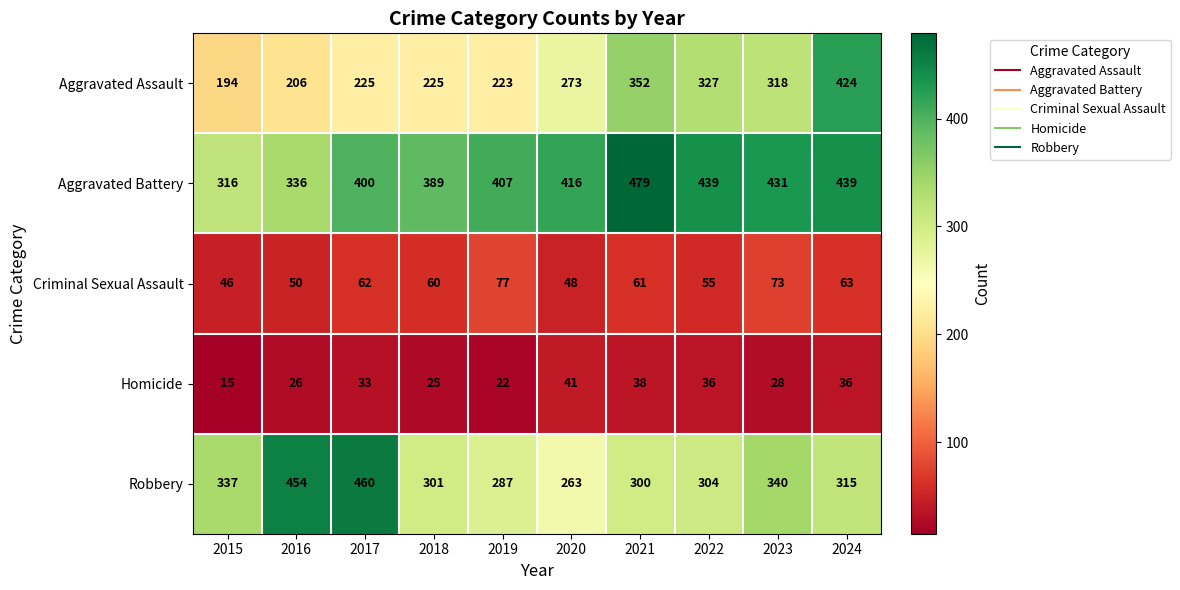

Where is Robbery nearest to the value 361?

2023